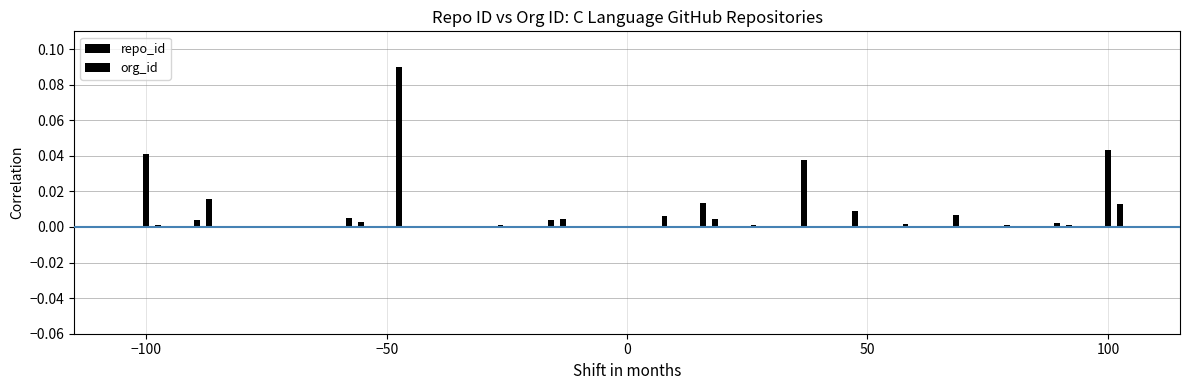

Reading left to right, what are all the values shown in this chart?

repo_id: 0.0	0.0	0.0	0.0	0.0	0.1	0.0	0.0	0.0	0.0	0.0	0.0	0.0	0.0	0.0	0.0	0.0	0.0	0.0	0.0
org_id: 0.0	0.0	0.0	0.0	0.0	0.0	0.0	0.0	0.0	0.0	0.0	0.0	0.0	0.0	0.0	0.0	0.0	0.0	0.0	0.0